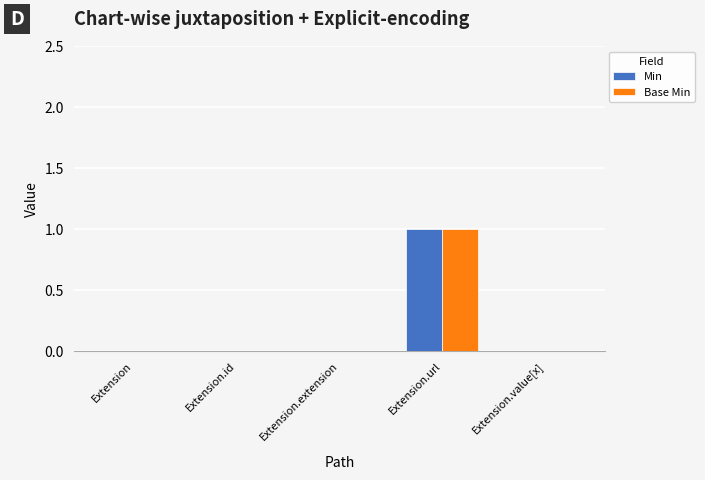

True or false: Min has a value of 1 at Extension.value[x].

False